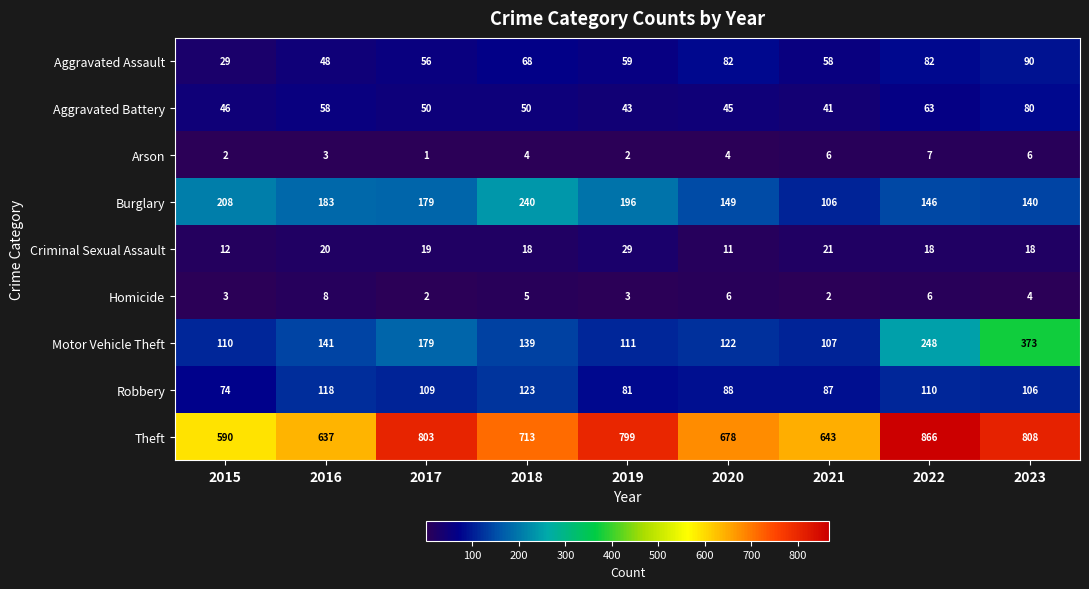

How many categories are shown in the chart?

9